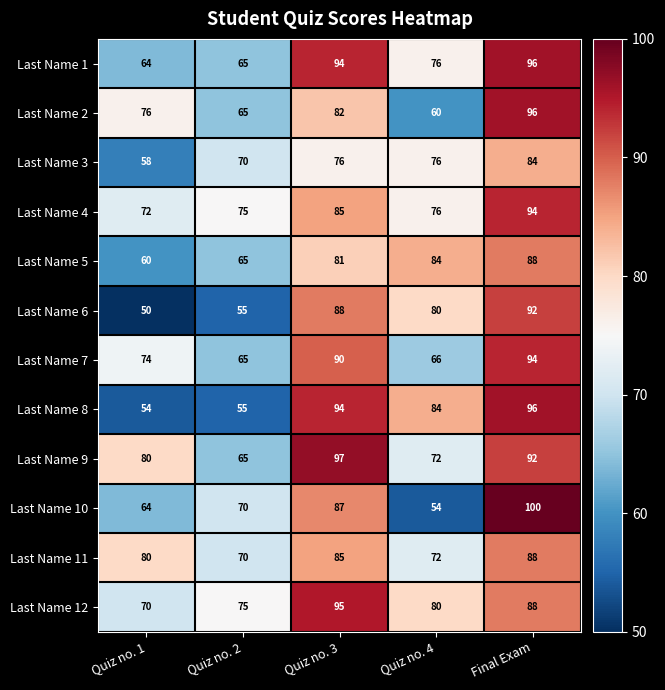

How many data points does each series have?

5